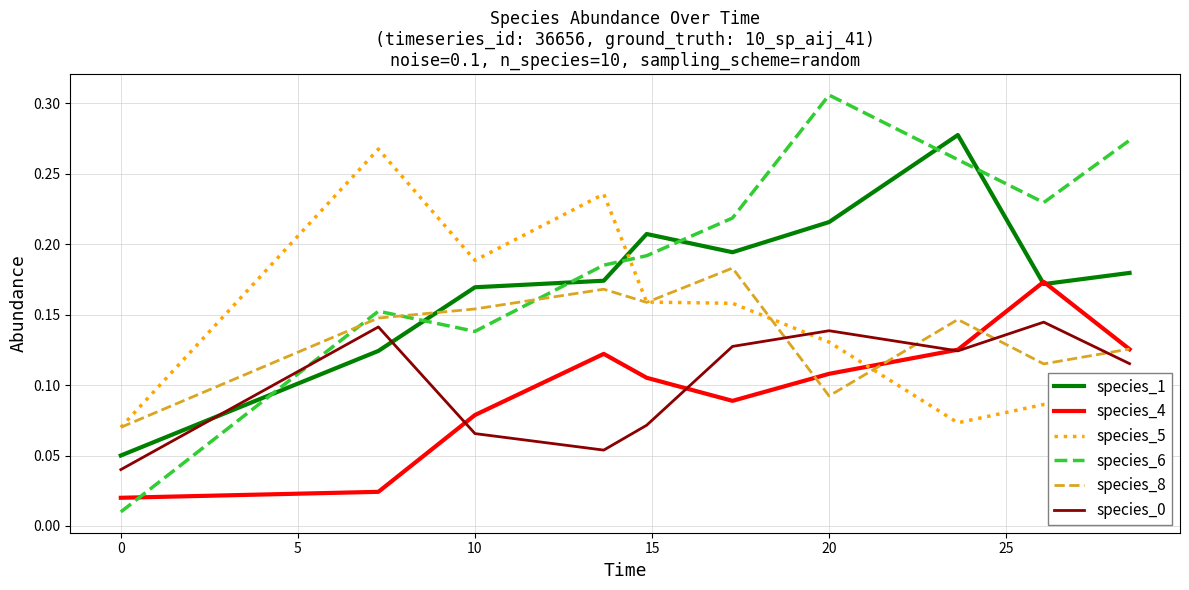

Which series has the largest total across all categories?

species_6